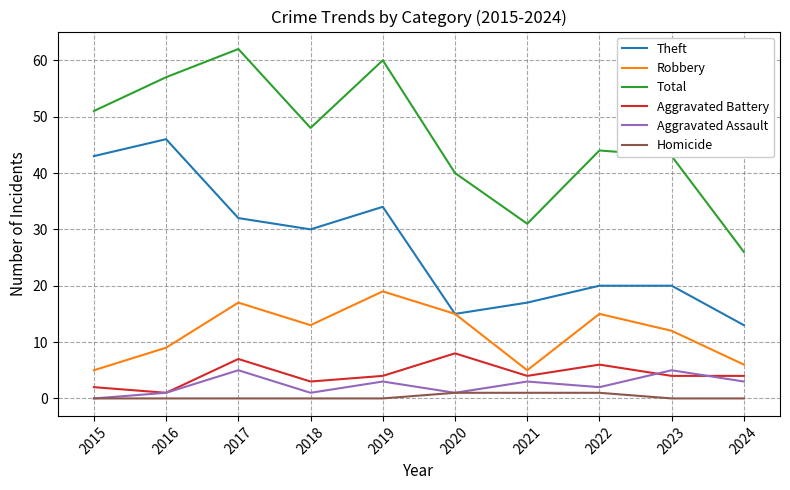

Reading left to right, transcribe all the data shown in this chart.

Theft: 43	46	32	30	34	15	17	20	20	13
Robbery: 5	9	17	13	19	15	5	15	12	6
Total: 51	57	62	48	60	40	31	44	43	26
Aggravated Battery: 2	1	7	3	4	8	4	6	4	4
Aggravated Assault: 0	1	5	1	3	1	3	2	5	3
Homicide: 0	0	0	0	0	1	1	1	0	0